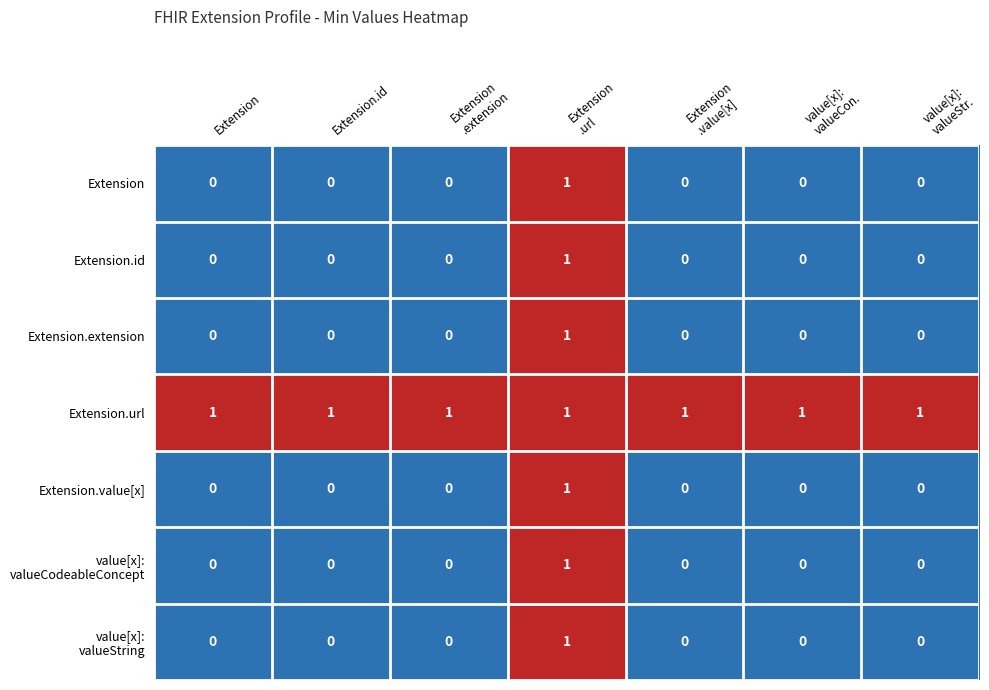

At how many categories does at least one series exceed 0?

7